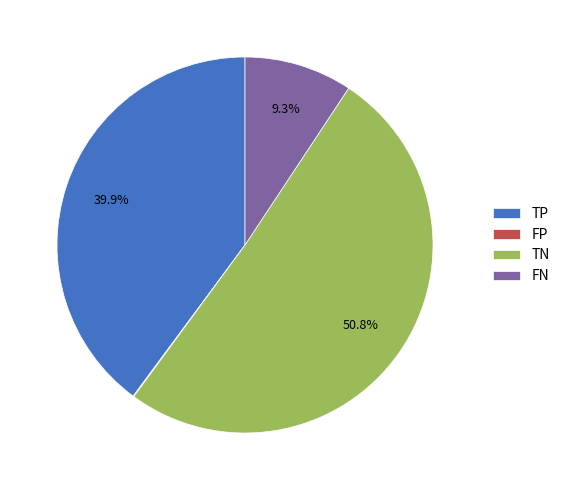

Which slice is the largest?

TN